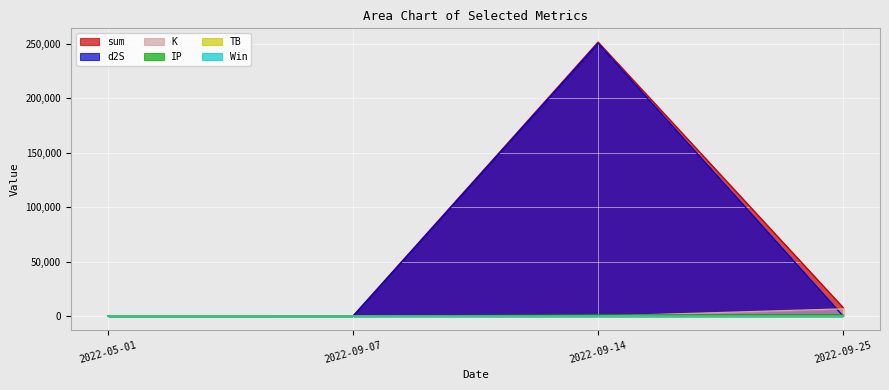

At which category is the sum across all series the highest?

2022-09-14